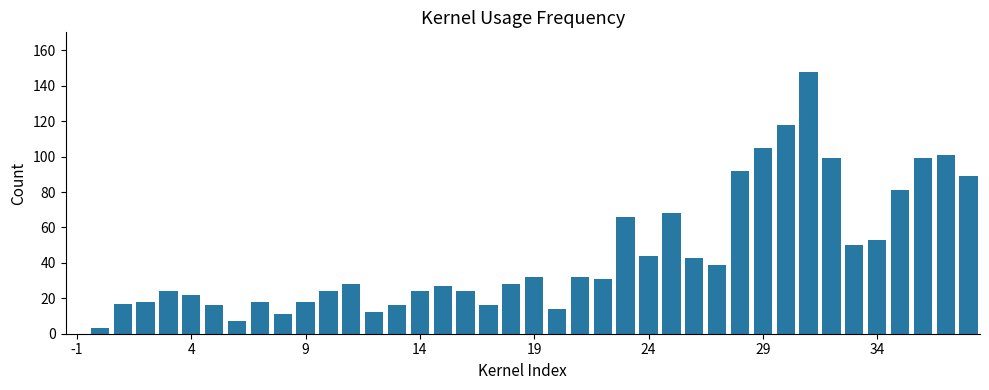

How many series are shown in this chart?

1